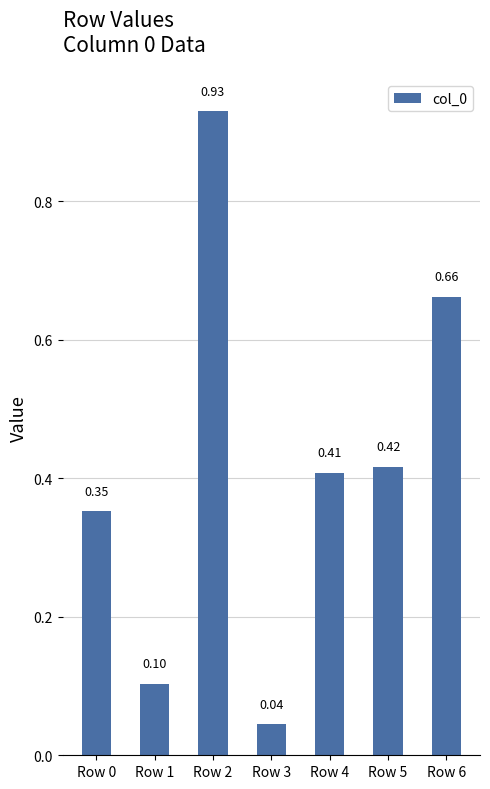

True or false: the data shows 0.1 at Row 3.

False